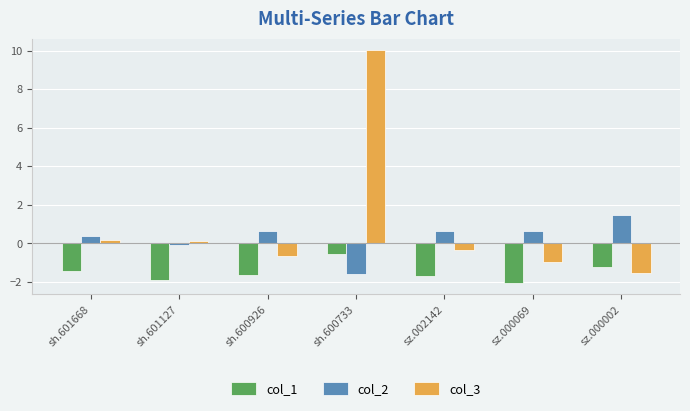

True or false: col_1 has a value of -1.7 at sz.002142.

True